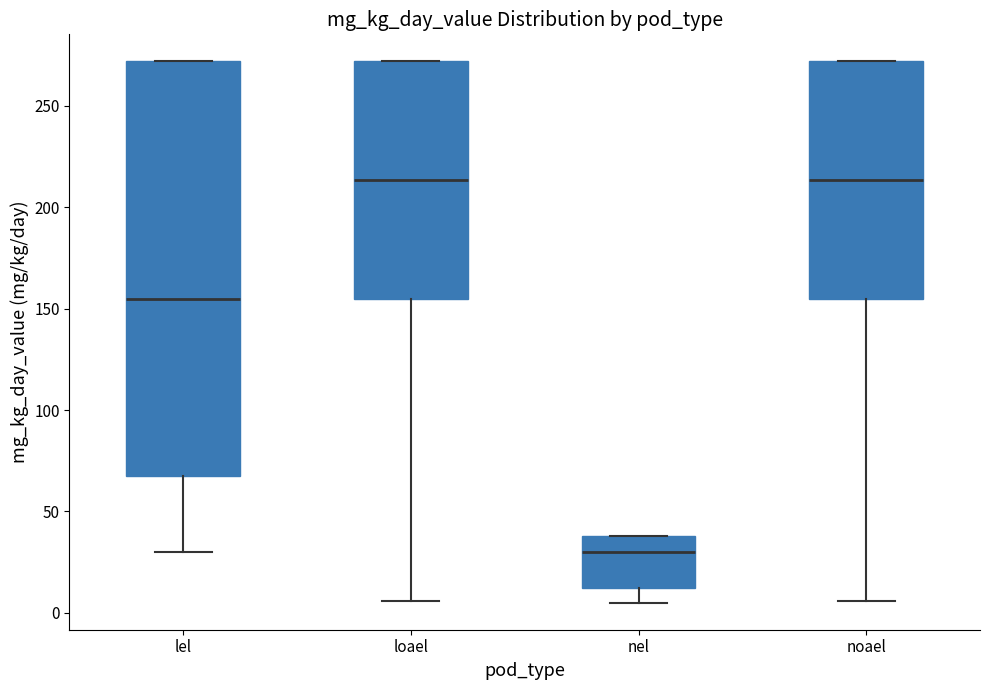

Reading left to right, read every box against the y-axis: the position of its median line, the range the box covers, and the ends of its whiskers. The values are not printed on the chart, so give them approximately, as read against the axis.

lel: median 155, box 65 to 270, whiskers 30 to 270
loael: median 215, box 155 to 270, whiskers 5 to 270
nel: median 30, box 10 to 40, whiskers 5 to 40
noael: median 215, box 155 to 270, whiskers 5 to 270